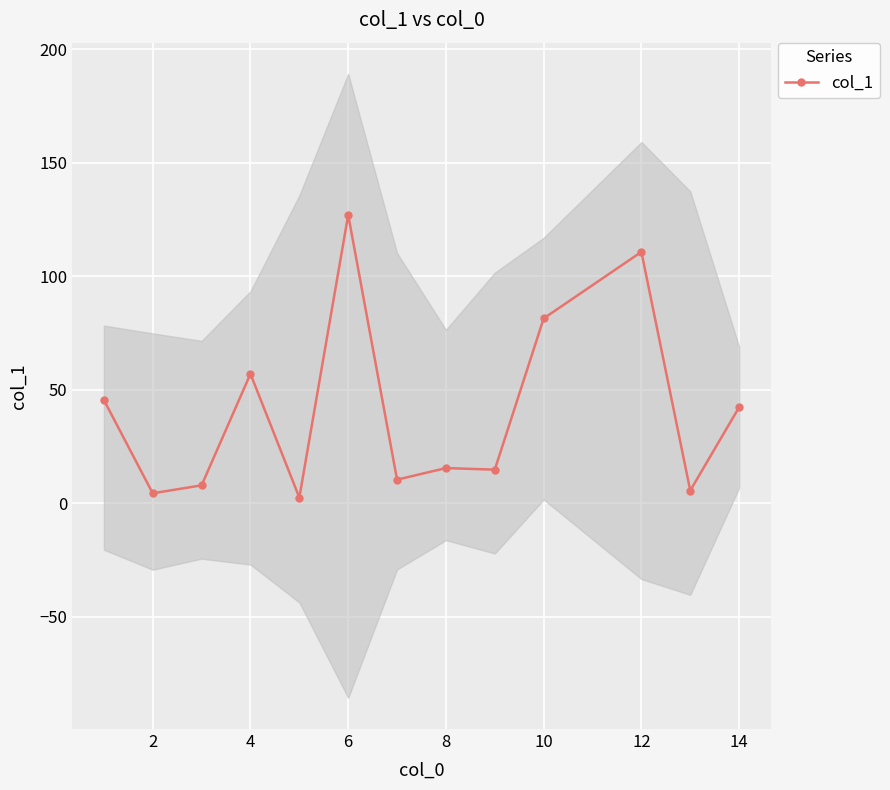

True or false: col_1 has a value of 110.7 at 12.

True